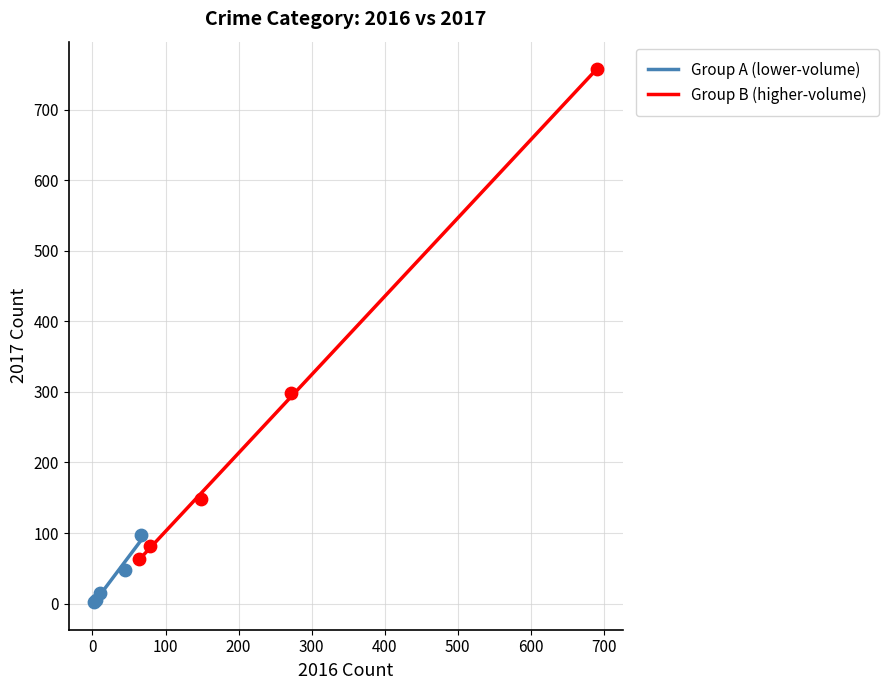

Which series has the largest Y range (max minus min)?

Group B (higher-volume)